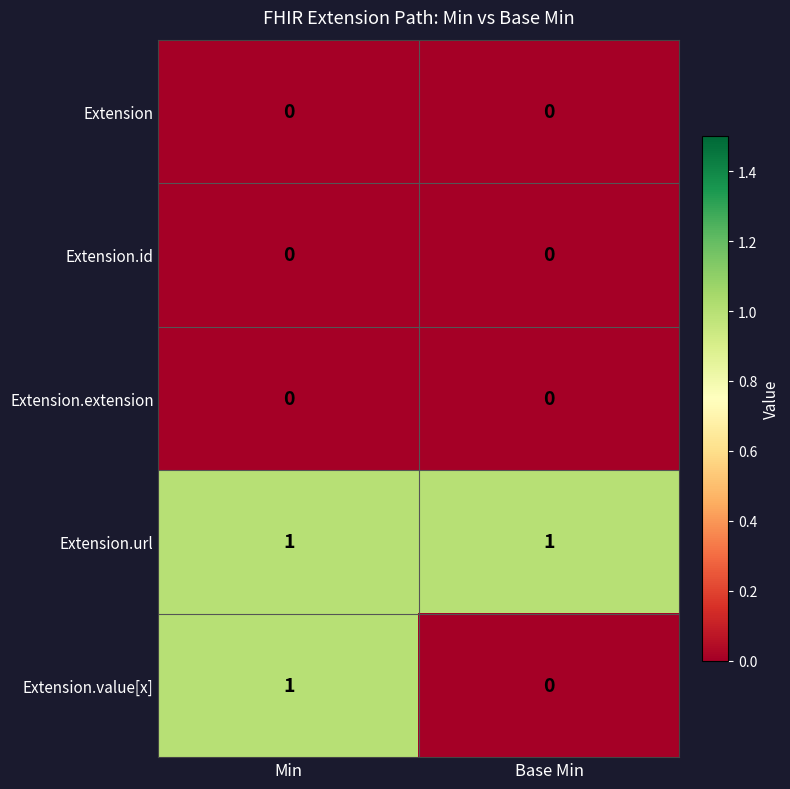

At which category is the sum across all series the highest?

Min